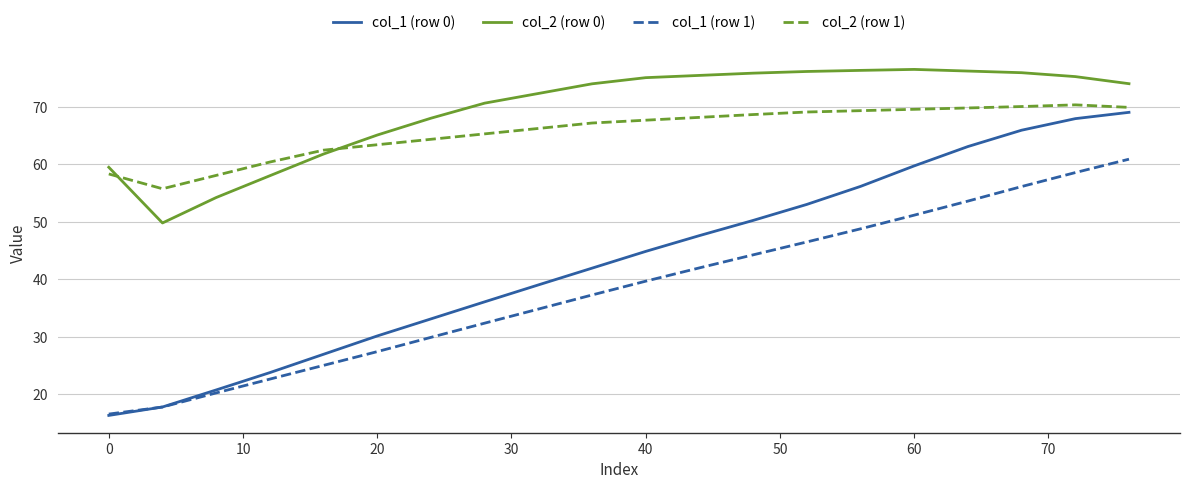

True or false: col_1 (row 1) and col_2 (row 0) intersect in this chart.

False